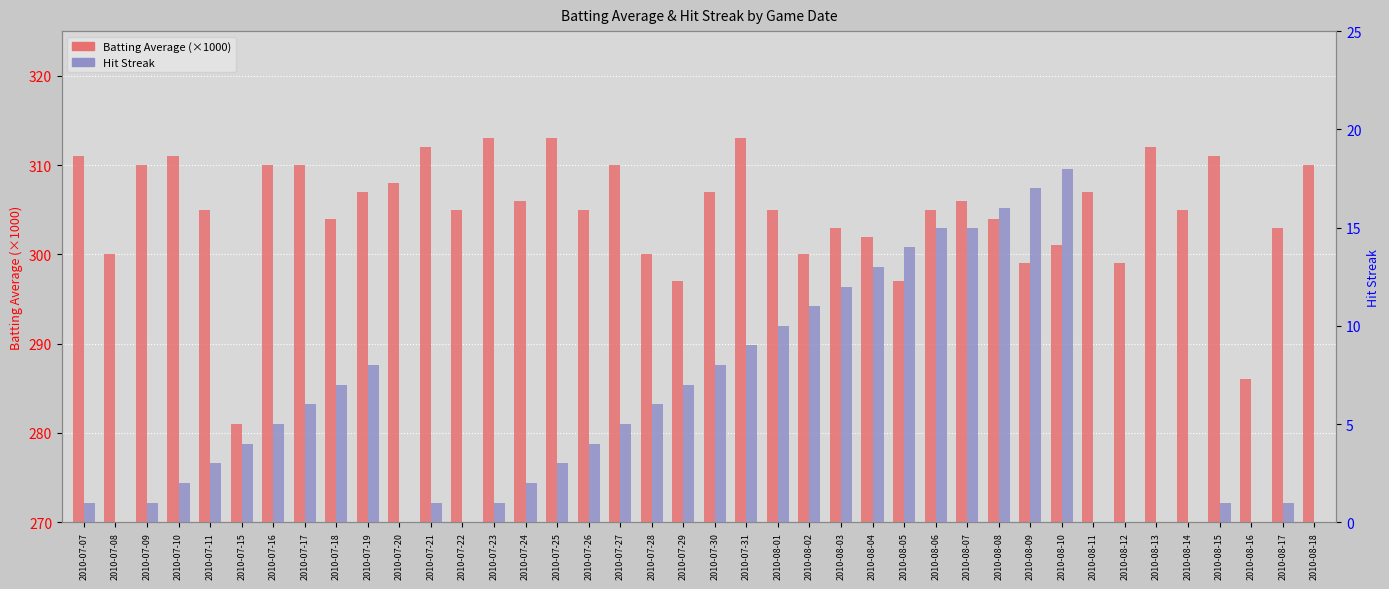

What is the difference between the maximum and minimum values in the Hit Streak series?

18